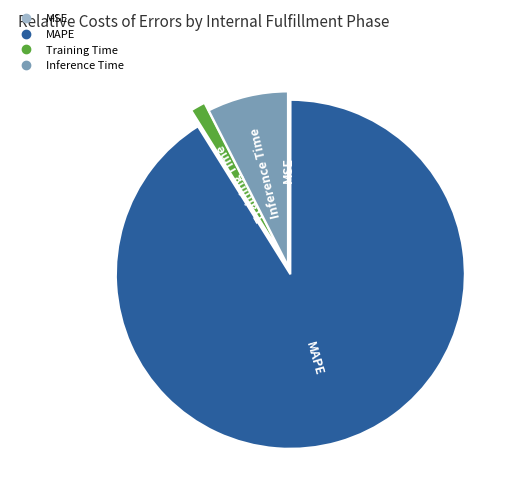

Between Training Time and Inference Time, which is larger?

Inference Time